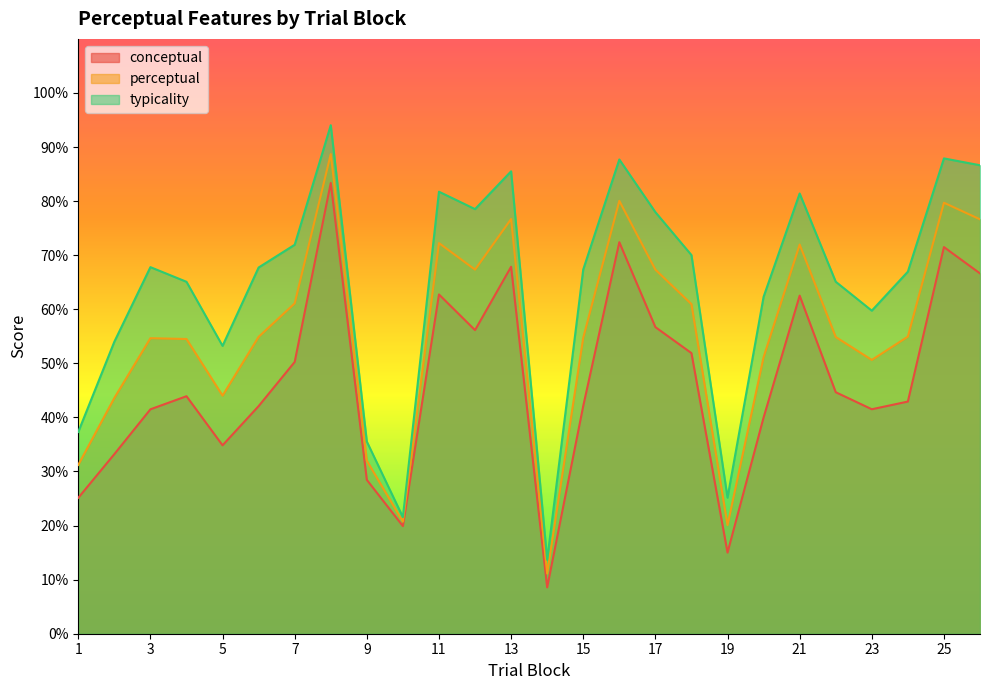

Rank the series at 12 from highest to lowest value.

typicality, perceptual, conceptual